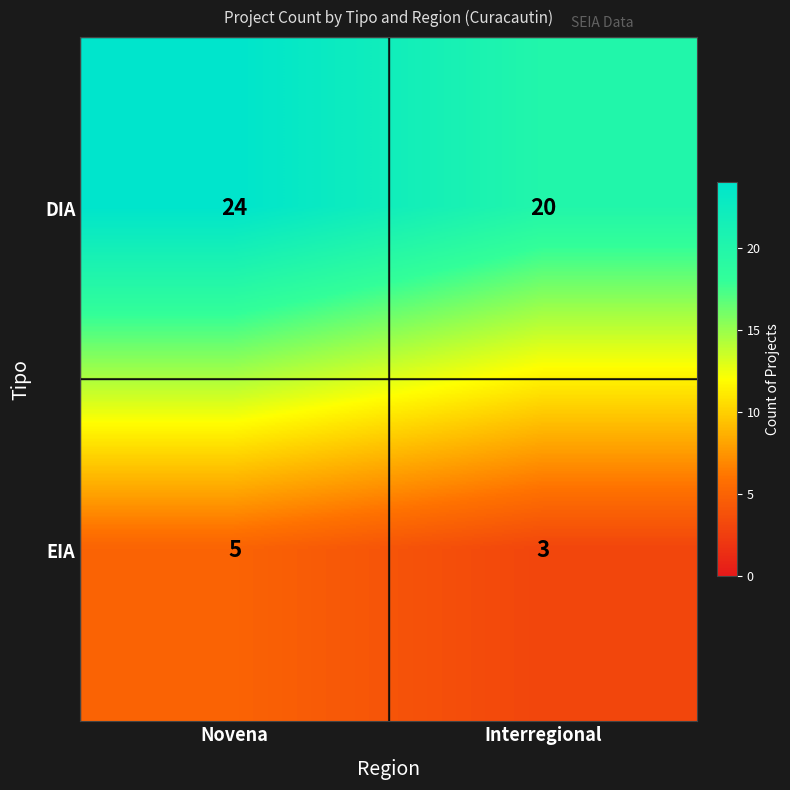

List the labels in order of DIA value, smallest first.

Interregional, Novena